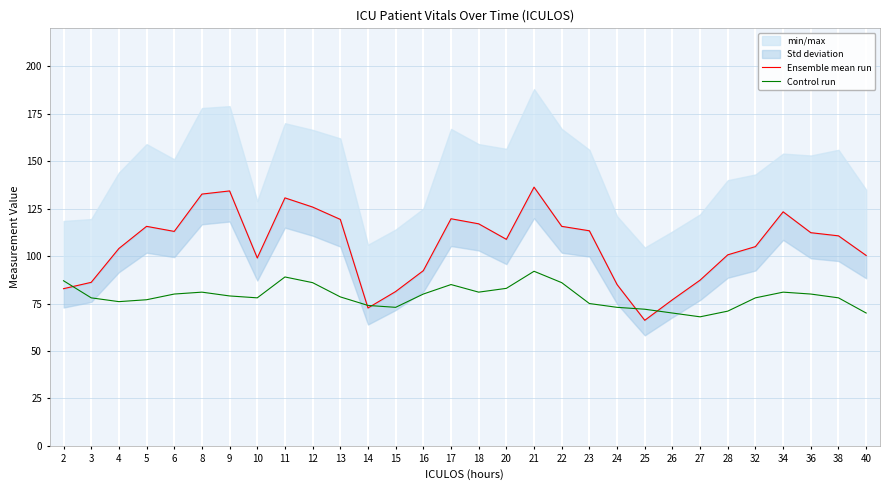

What is the spread (max minus min) of values at 9?

55.3